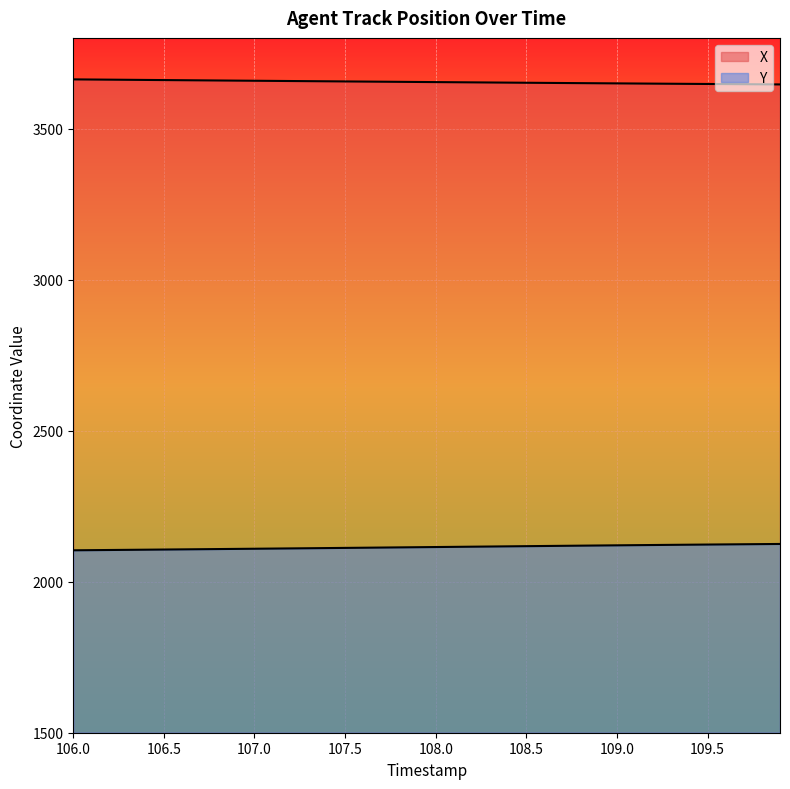

What are all the series names shown in the legend?

X, Y